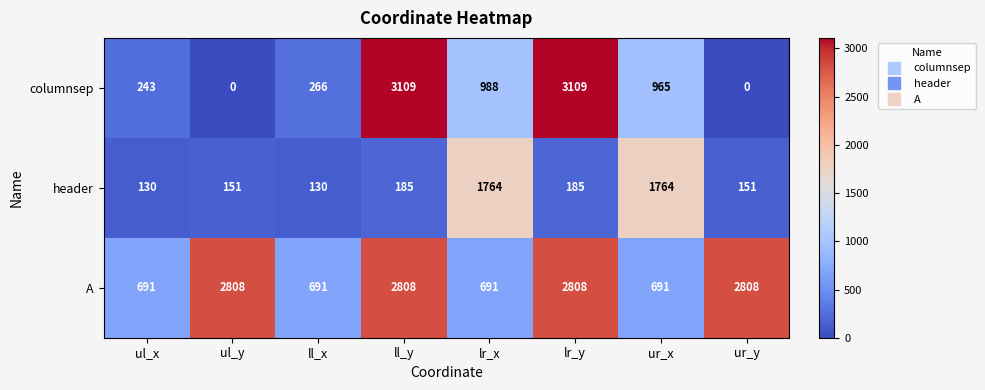

What is the approximate value of A at ur_y?

2808